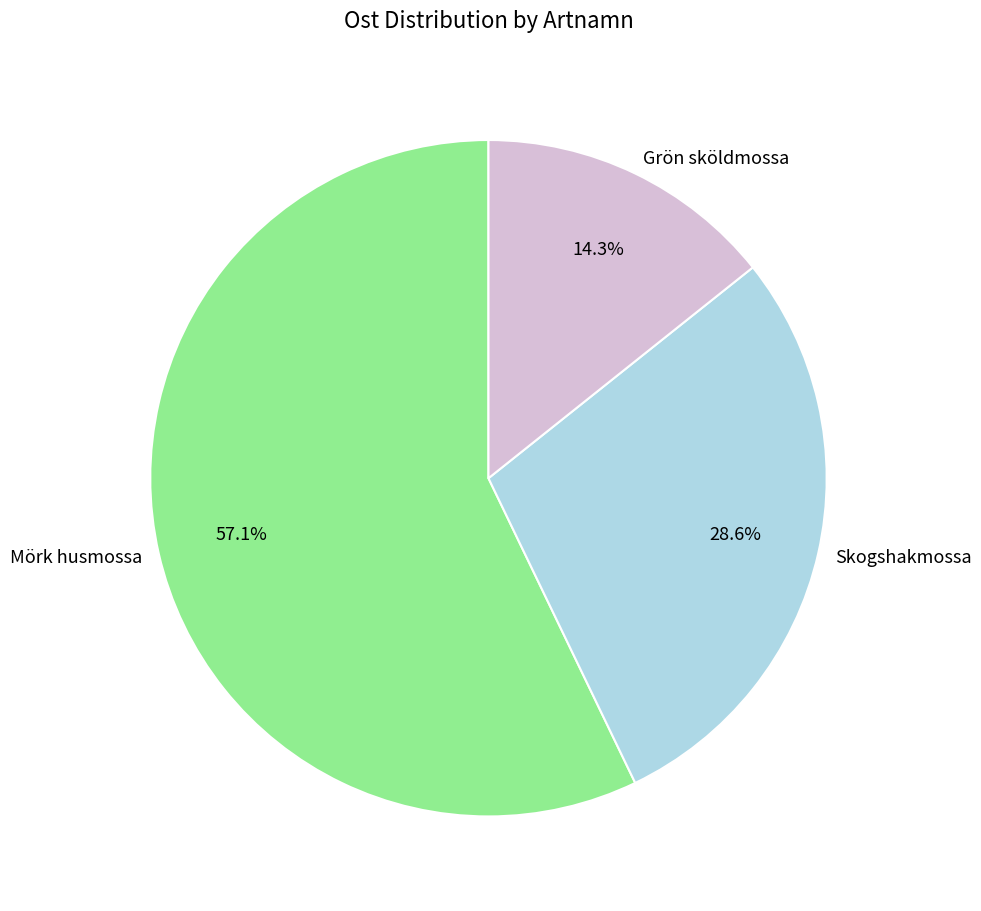

Rank the categories by value from lowest to highest.

Grön sköldmossa, Skogshakmossa, Mörk husmossa